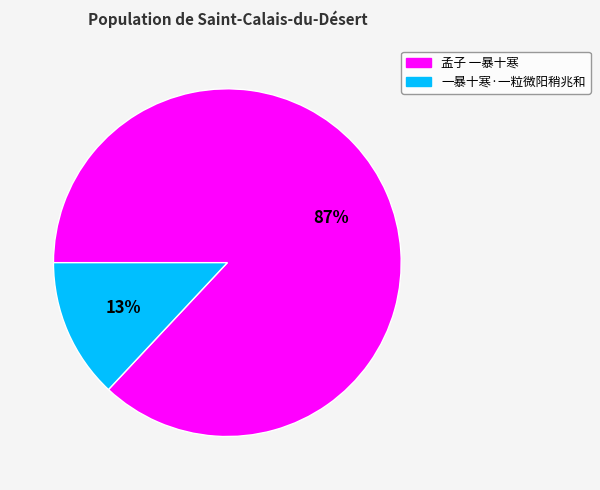

Rank the categories by value from highest to lowest.

孟子 一暴十寒, 一暴十寒·一粒微阳稍兆和